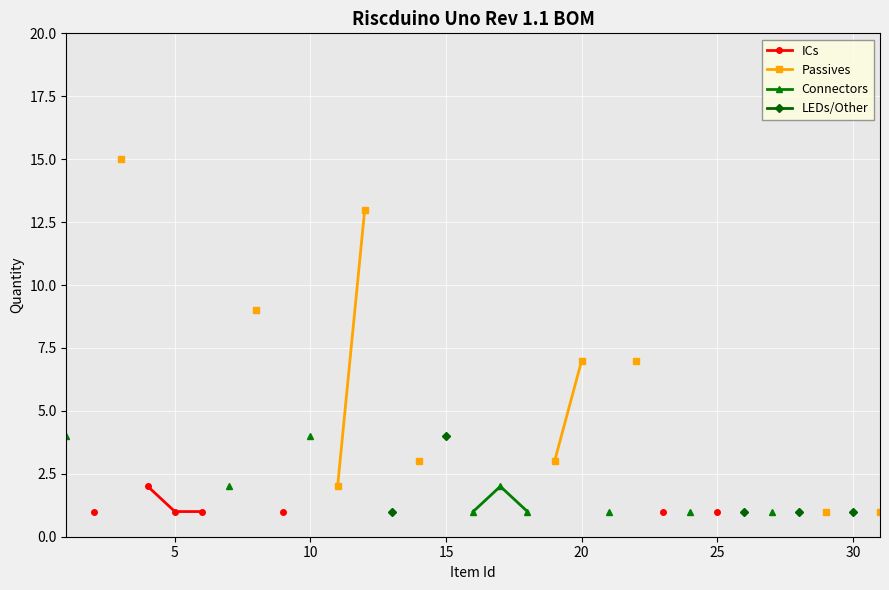

True or false: Passives and Connectors cross at least once.

False